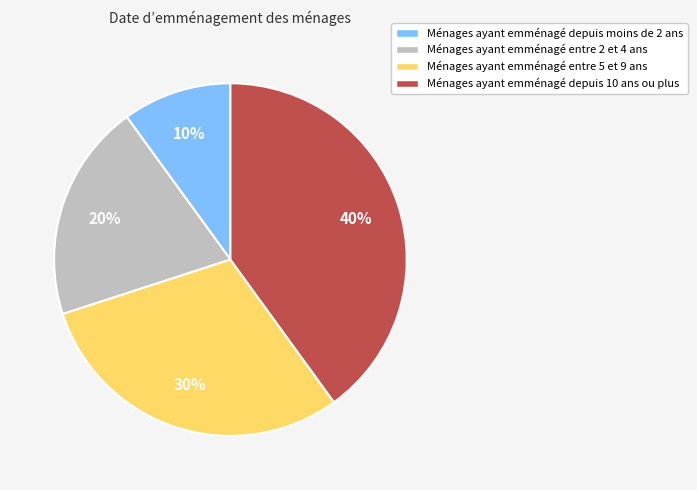

The Ménages ayant emménagé depuis moins de 2 ans slice represents 22% of the pie. True or false?

False